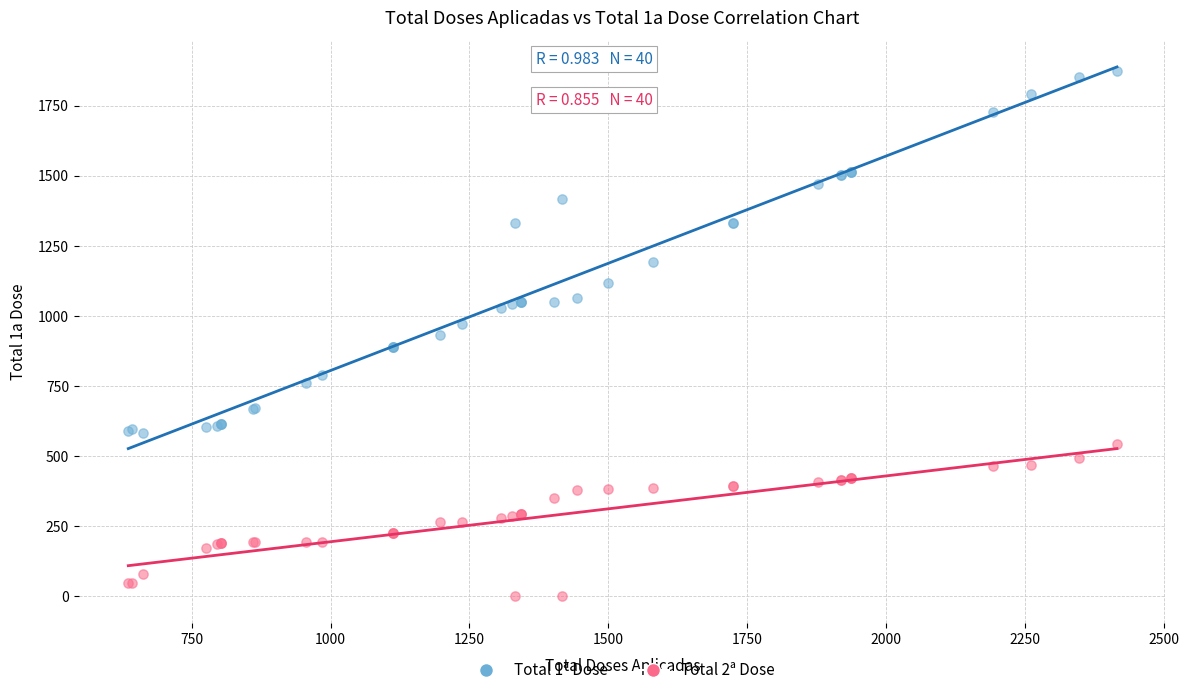

Which series reaches the minimum Y coordinate?

Total 2ª Dose